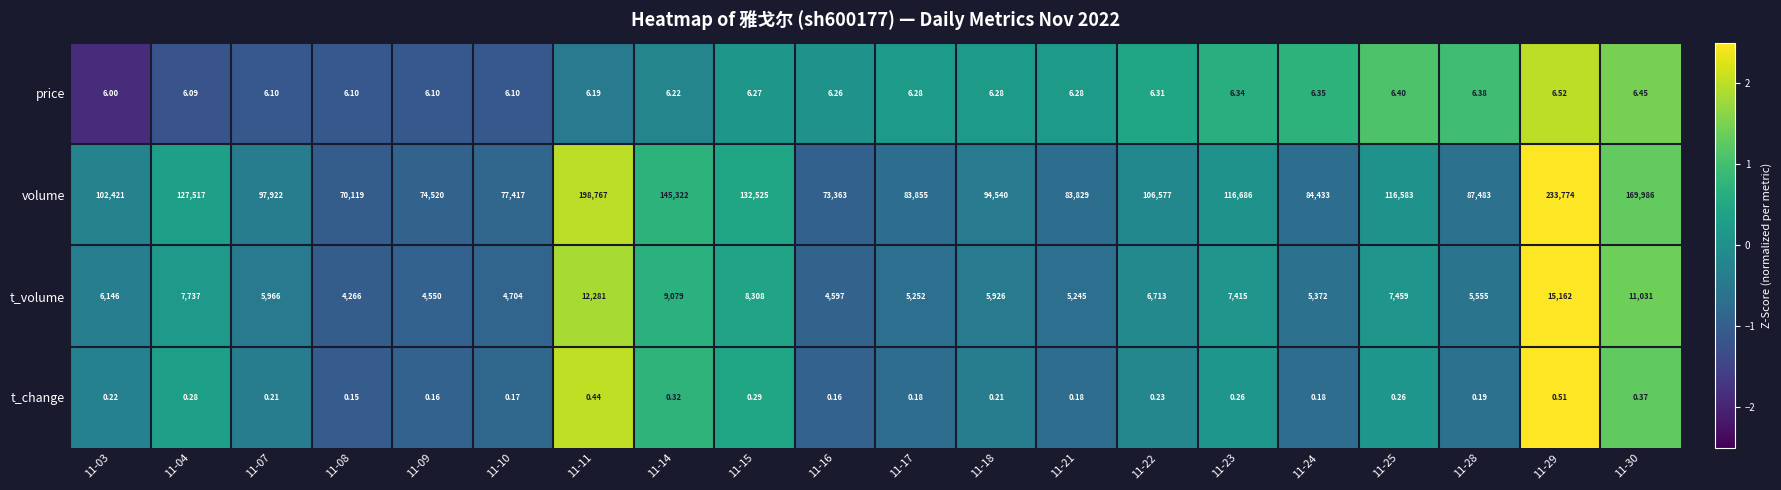

How many categories are shown in the chart?

20